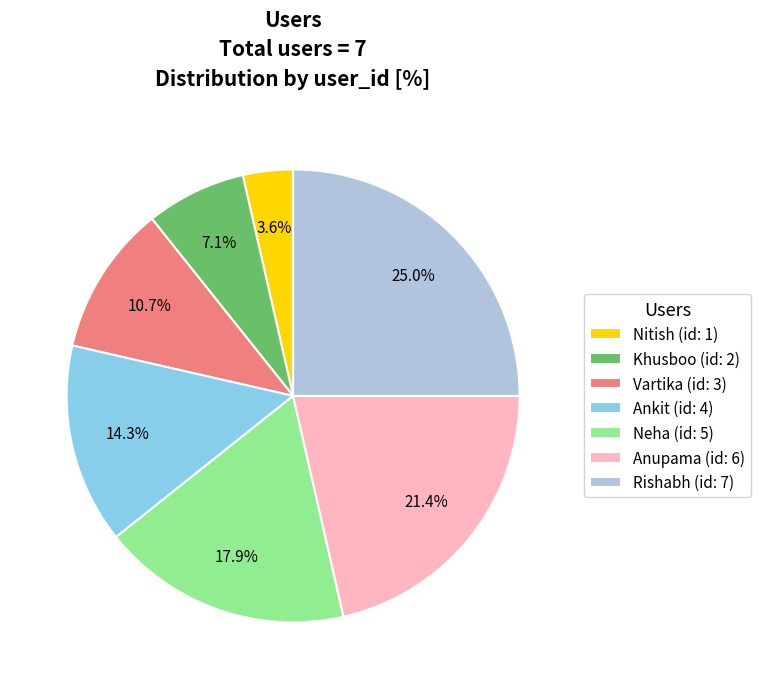

The Nitish slice represents 4% of the pie. True or false?

True